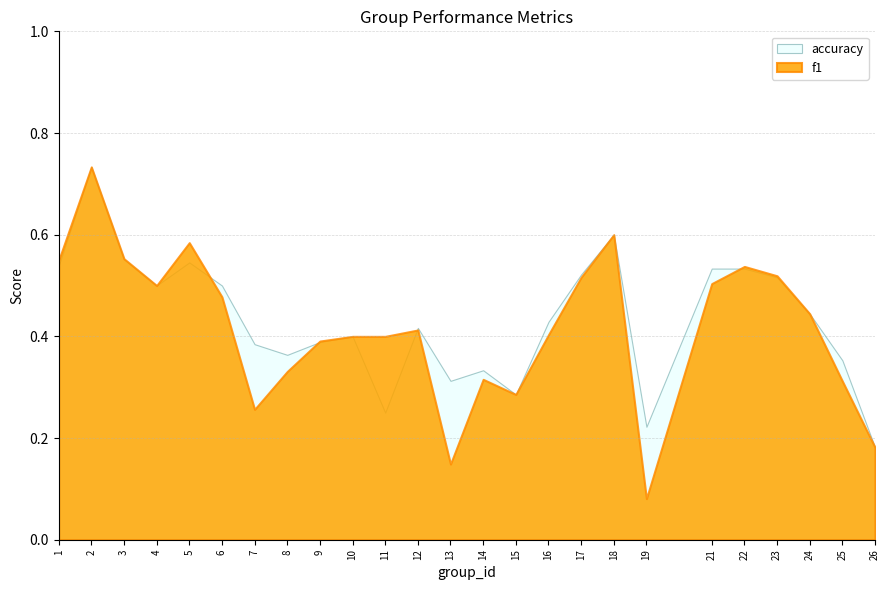

Where is accuracy nearest to the value 0?

26